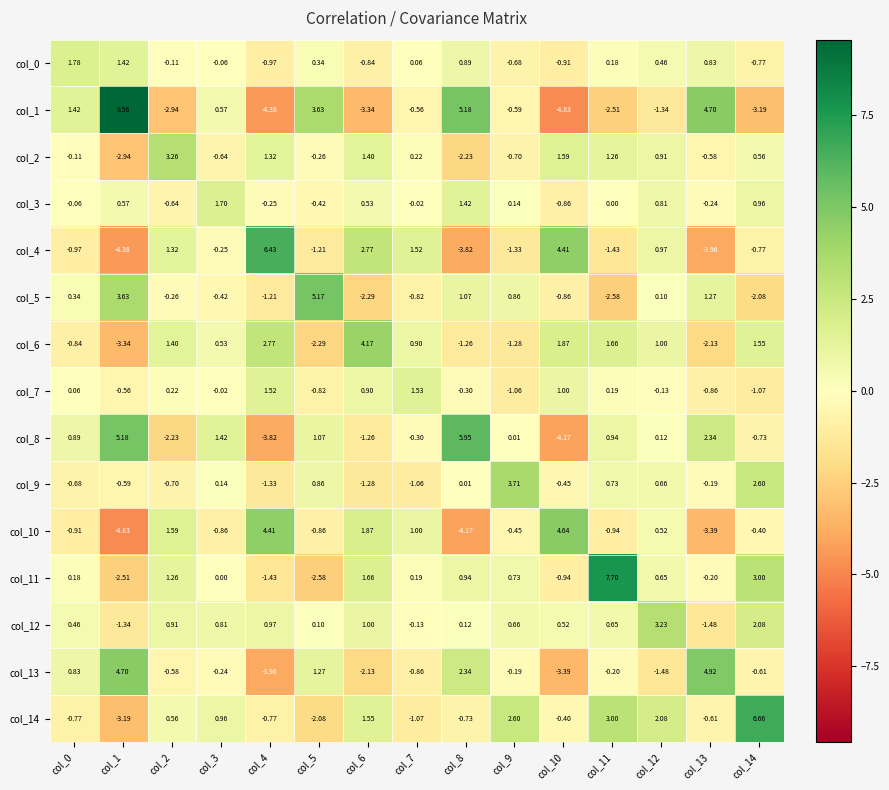

How many categories are shown in the chart?

15